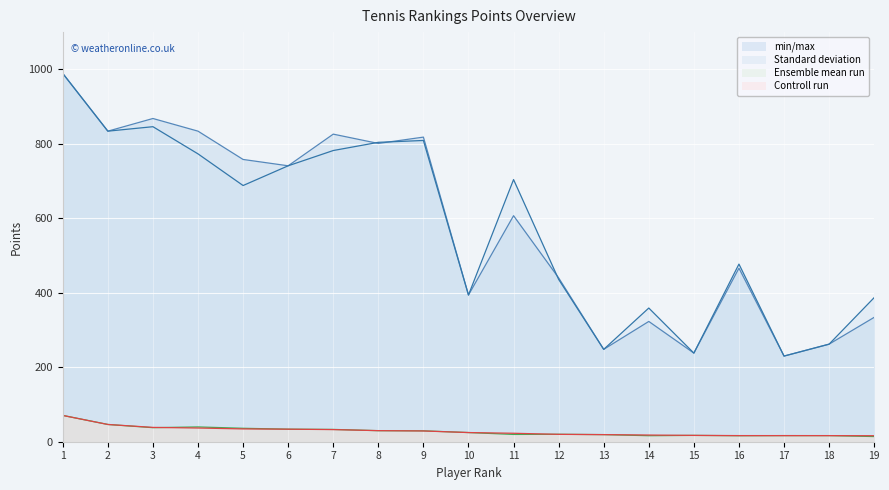

True or false: Standard deviation and Controll run cross at least once.

False